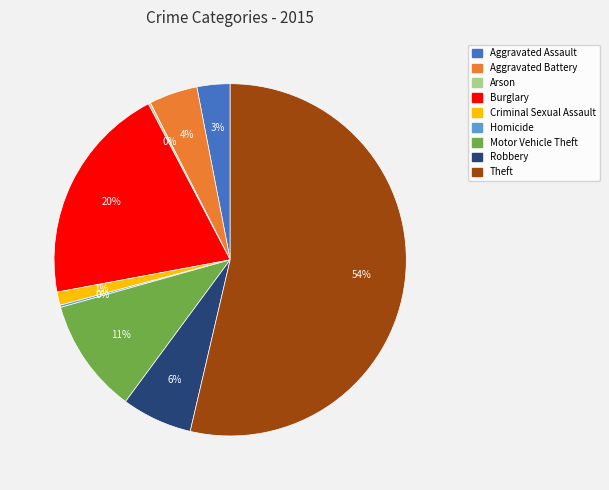

Is it true that Burglary is 31% of the pie?

False